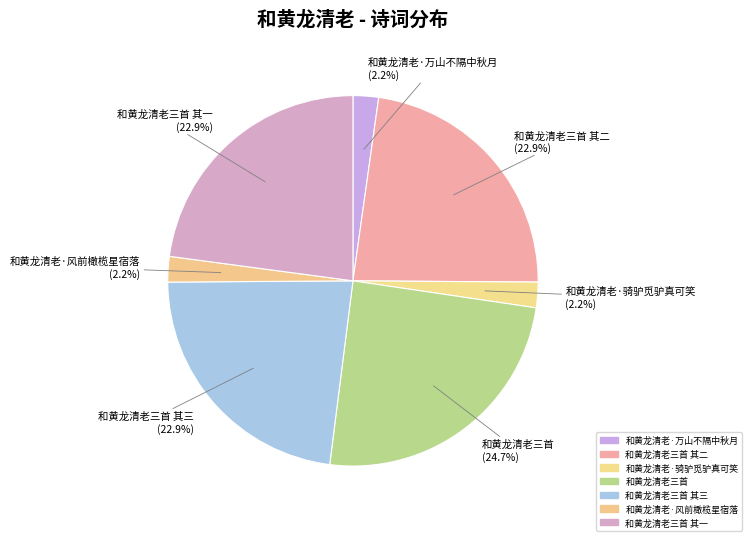

Which slice is the largest?

和黄龙清老三首